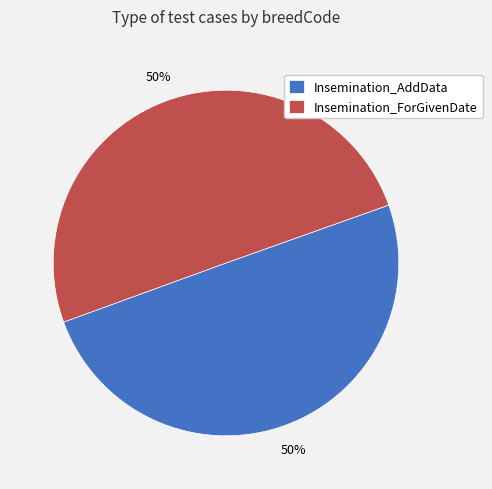

Is the sum of Insemination_AddData and Insemination_ForGivenDate greater than half?

Yes